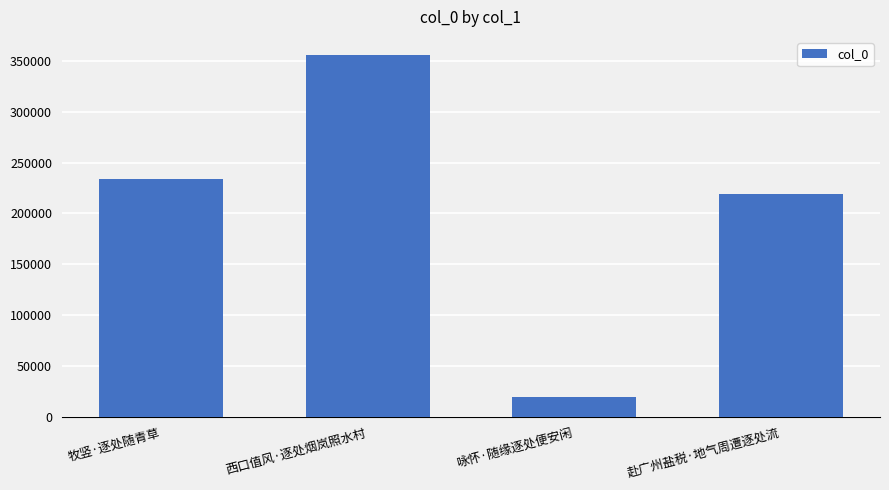

Which label corresponds to the smallest value in the chart?

咏怀·随缘逐处便安闲